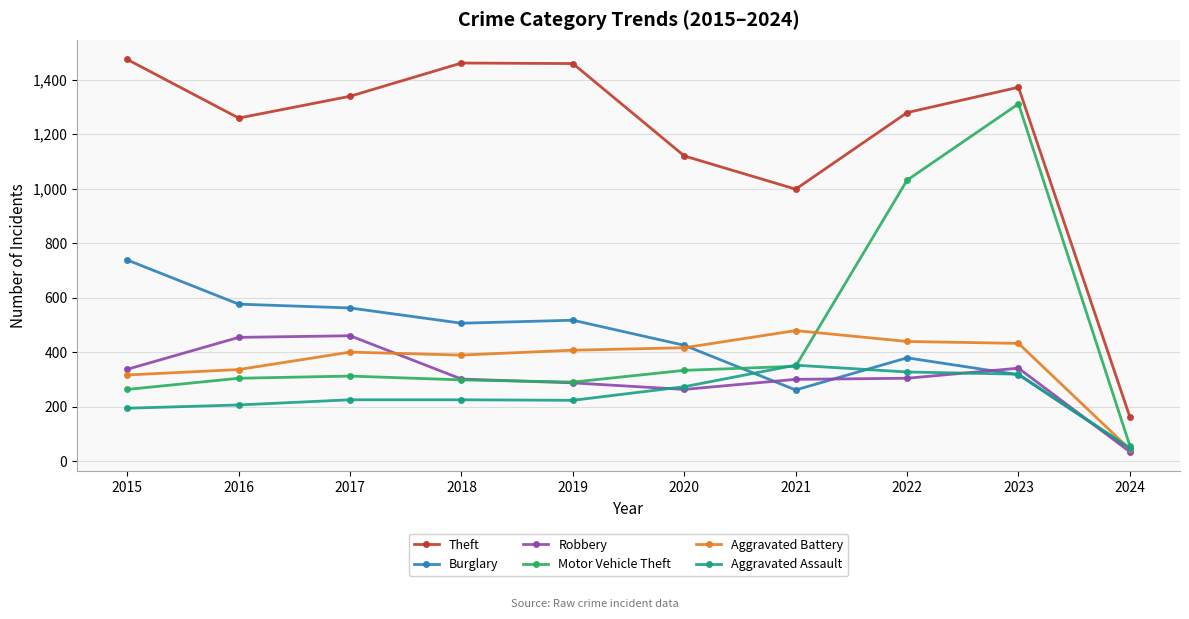

What is the total value across all series at 2015?

3322